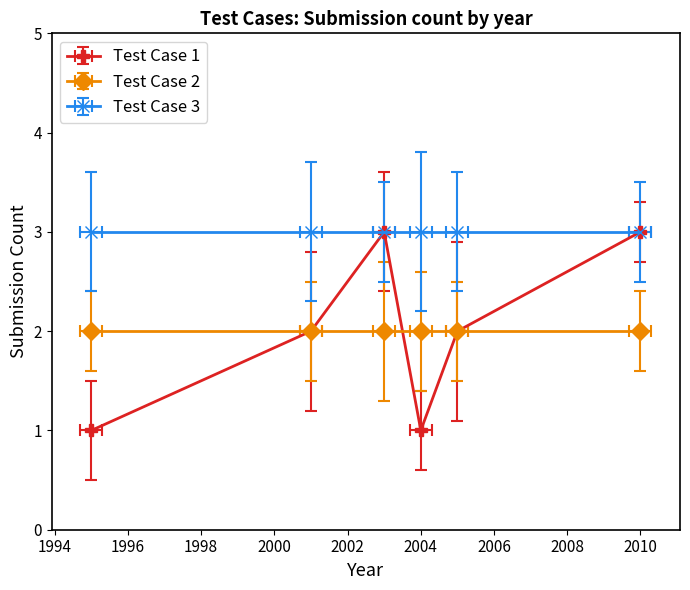

Which series has the largest total across all categories?

Test Case 3